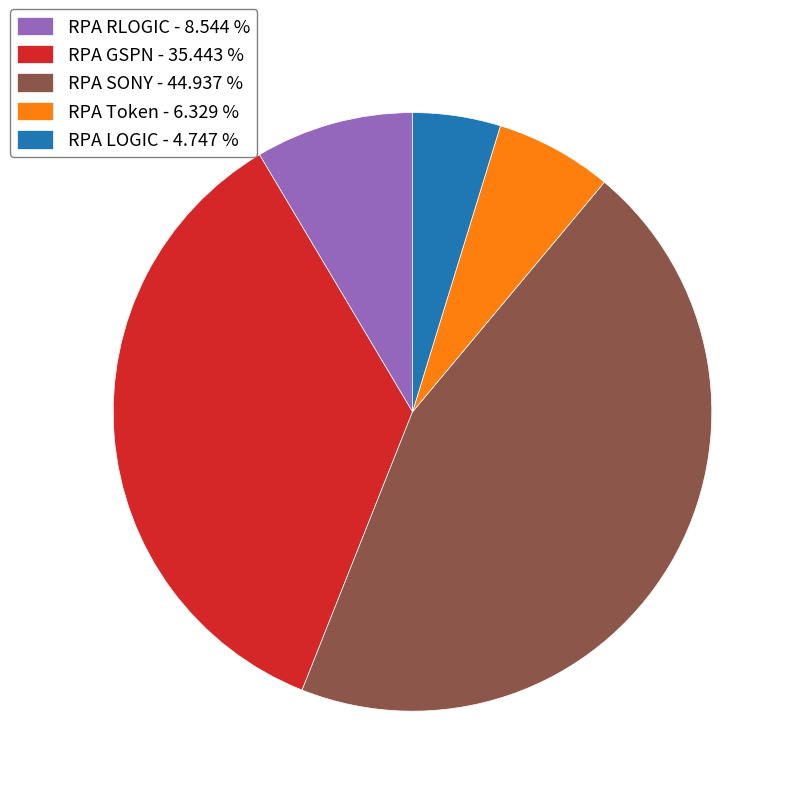

Count the number of slices in the pie.

5